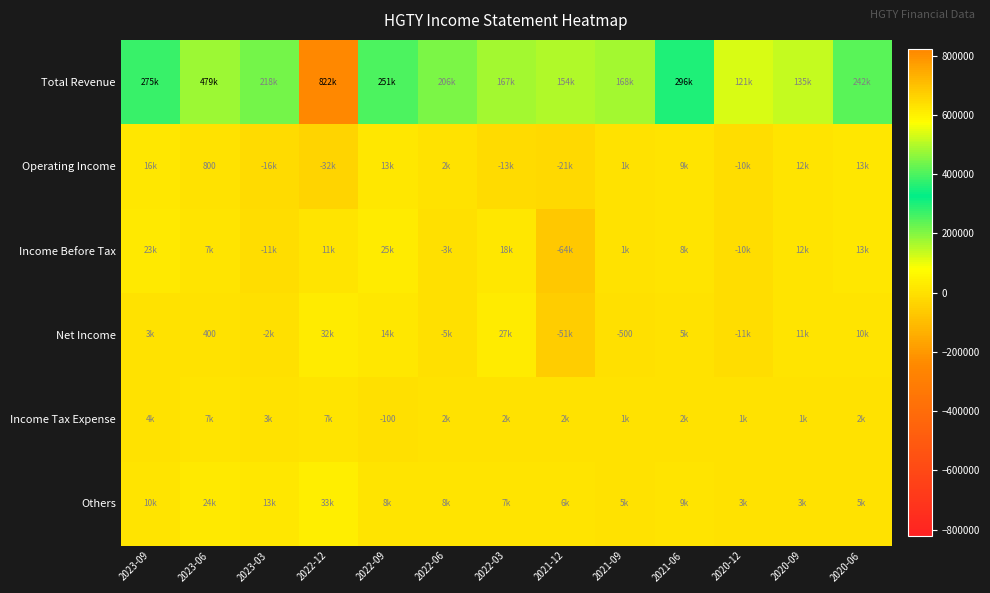

Is it true that Operating Income equals 486 at 2023-06?

False